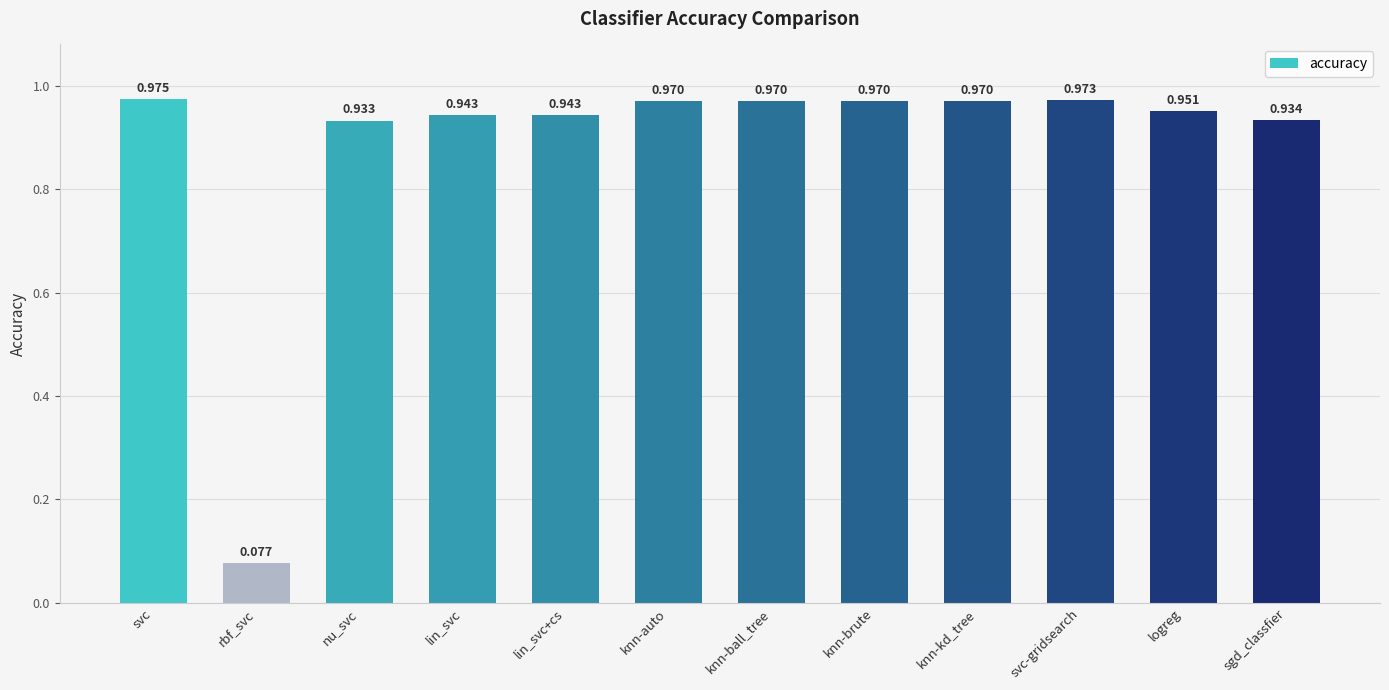

What is the label of the 4th bar from the right?

knn-kd_tree